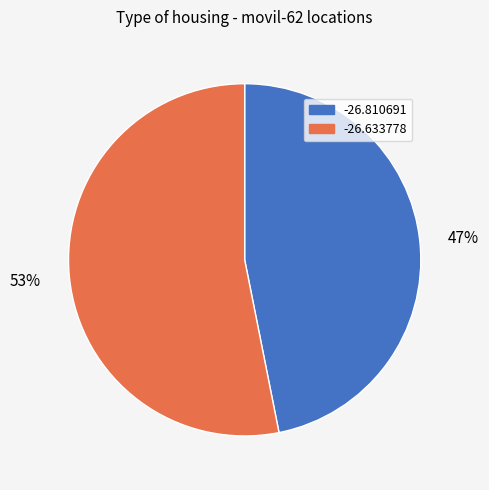

Between -26.633778 and -26.810691, which is larger?

-26.633778